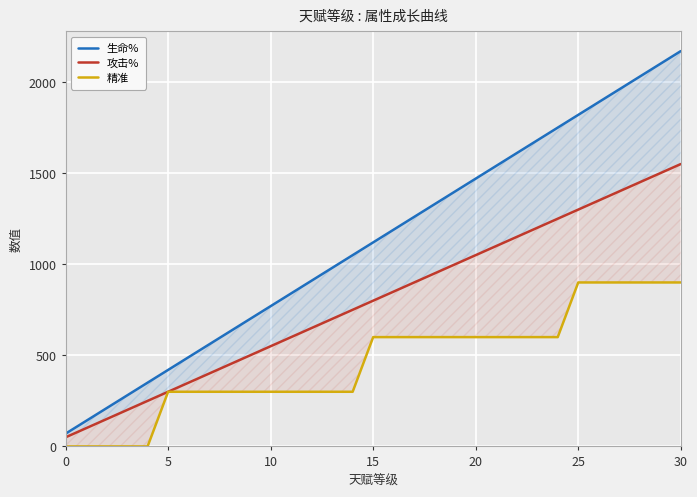

List the series in order of their overall mean, highest first.

生命%, 攻击%, 精准